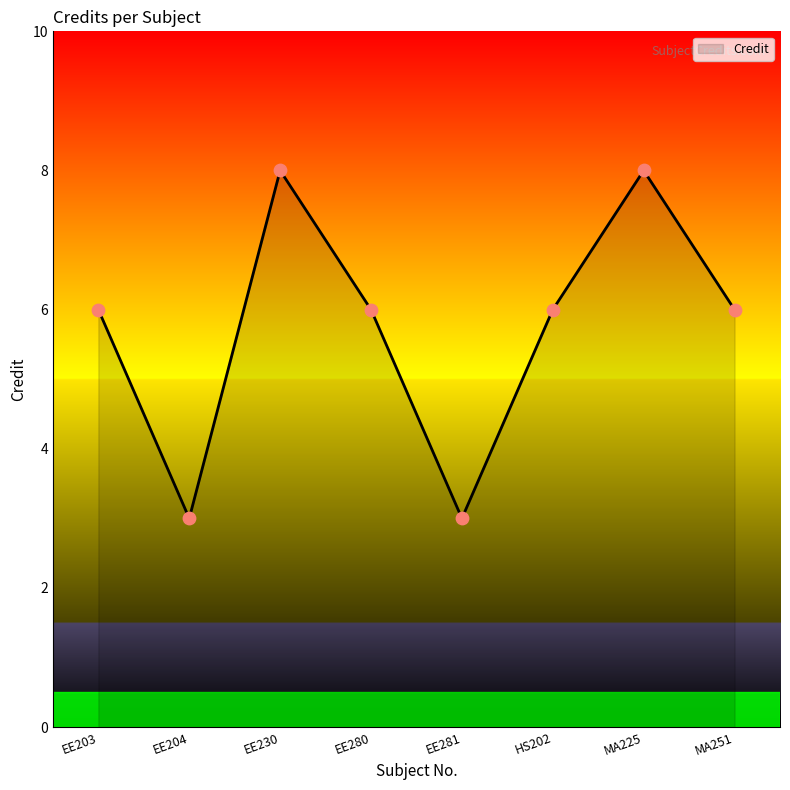

Approximately how many times larger is the value at EE280 compared to HS202?

1.0